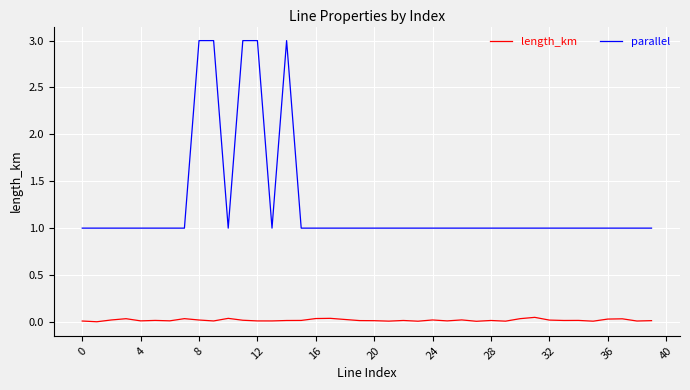

Rank the series by their maximum value, from highest to lowest.

parallel, length_km